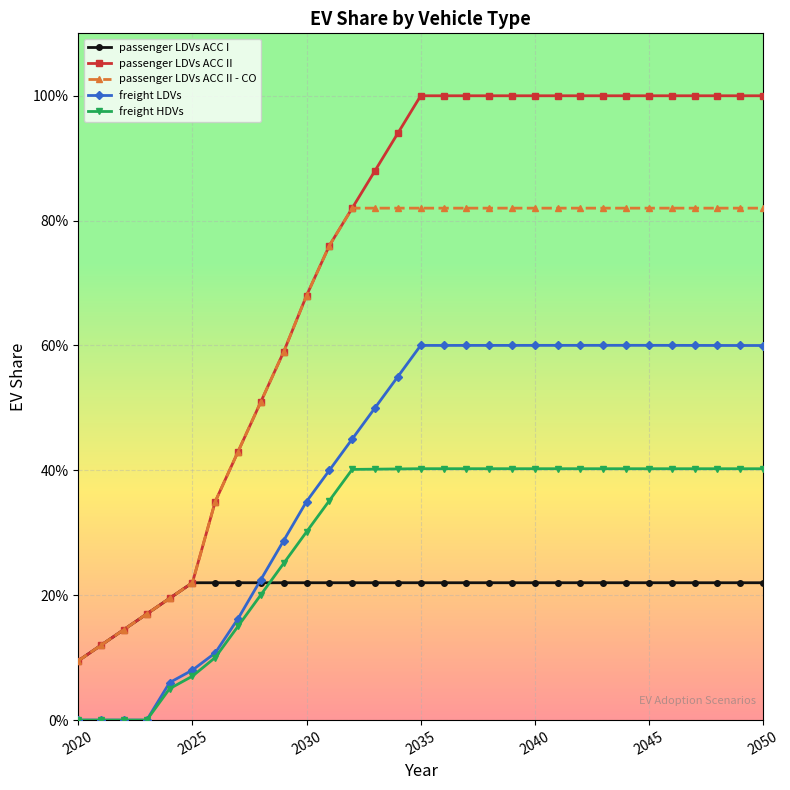

True or false: freight HDVs has more than 2 points higher than both neighbors.

False